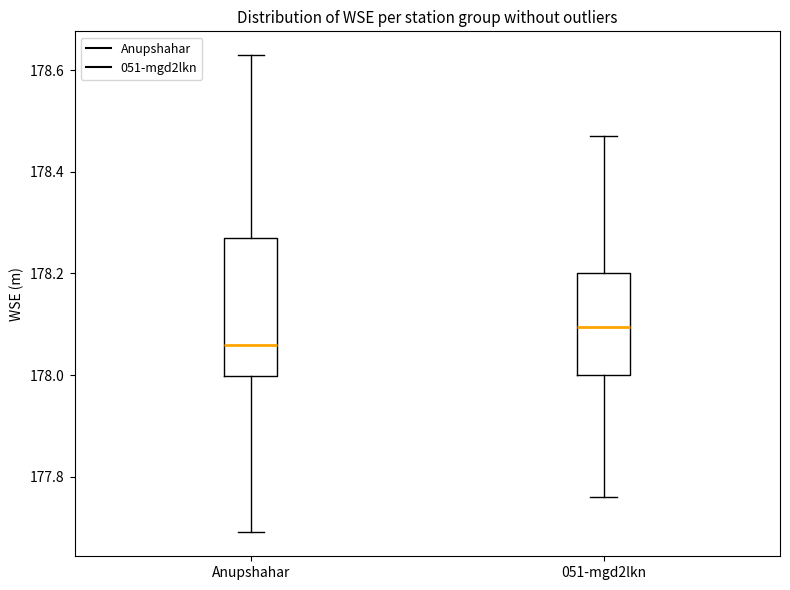

Reading left to right, transcribe this box plot: for each box, give where its median line is, the range the box spans, and where its two whiskers end, as read against the y-axis. The values are not printed on the chart, so give them approximately, as read against the axis.

Anupshahar: median 178.06, box 178.00 to 178.28, whiskers 177.70 to 178.64
051-mgd2lkn: median 178.10, box 178.00 to 178.20, whiskers 177.76 to 178.48